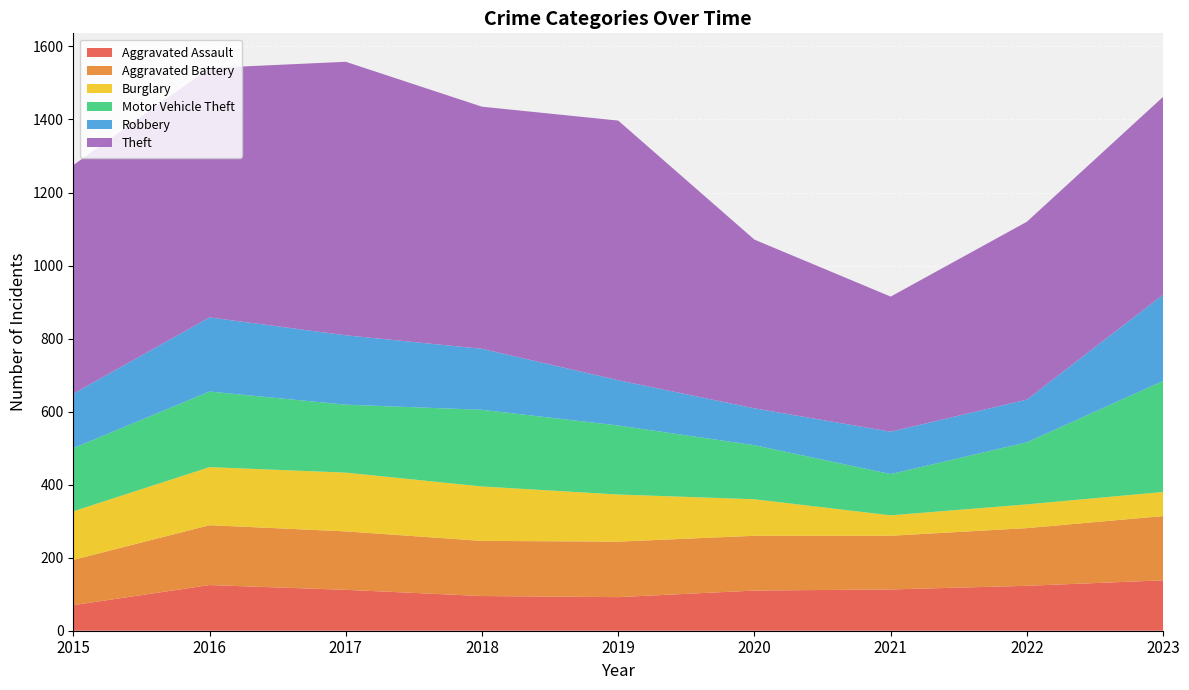

Reading left to right, transcribe all the data shown in this chart.

Aggravated Assault: 70	125	112	95	92	110	113	123	138
Aggravated Battery: 124	164	160	151	152	150	147	158	176
Burglary: 133	159	161	149	129	100	56	65	66
Motor Vehicle Theft: 173	207	186	210	189	148	113	170	304
Robbery: 149	203	190	167	124	101	116	117	236
Theft: 626	683	749	663	711	462	370	487	542